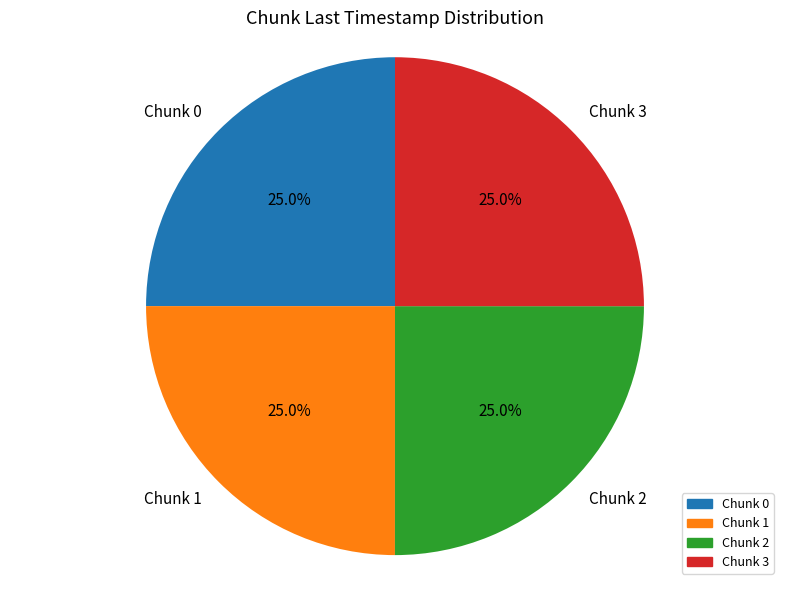

What percentage do Chunk 0 and Chunk 3 together represent?

50.0%